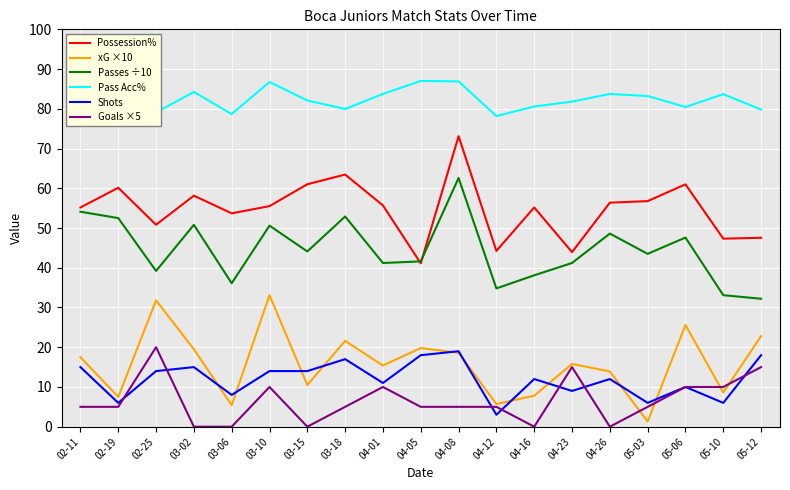

At which label does Goals ×5 reach its peak?

02-25